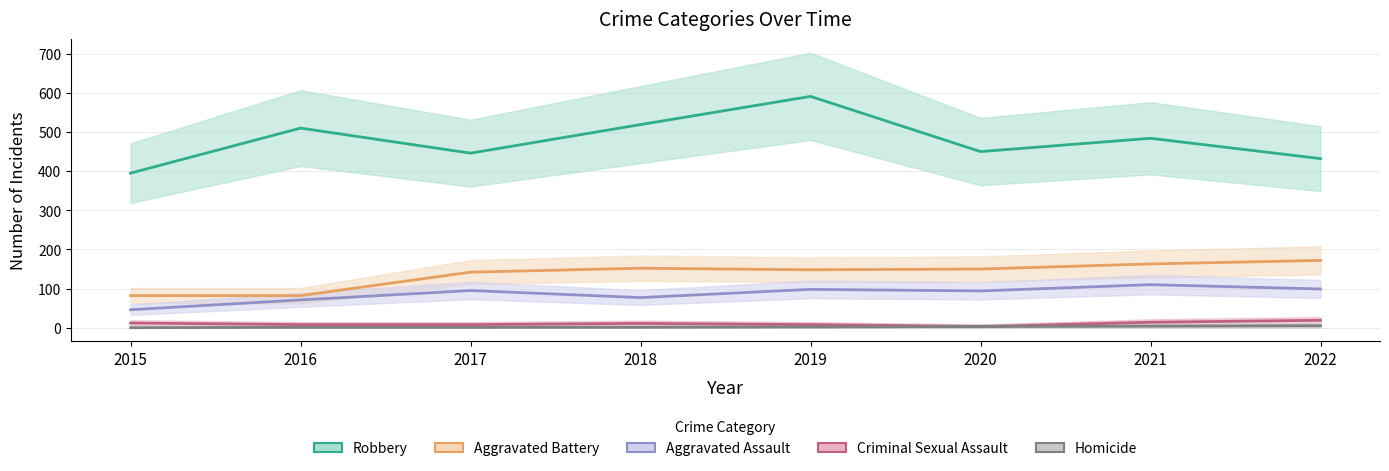

Does the chart display data point markers on the line(s)?

No